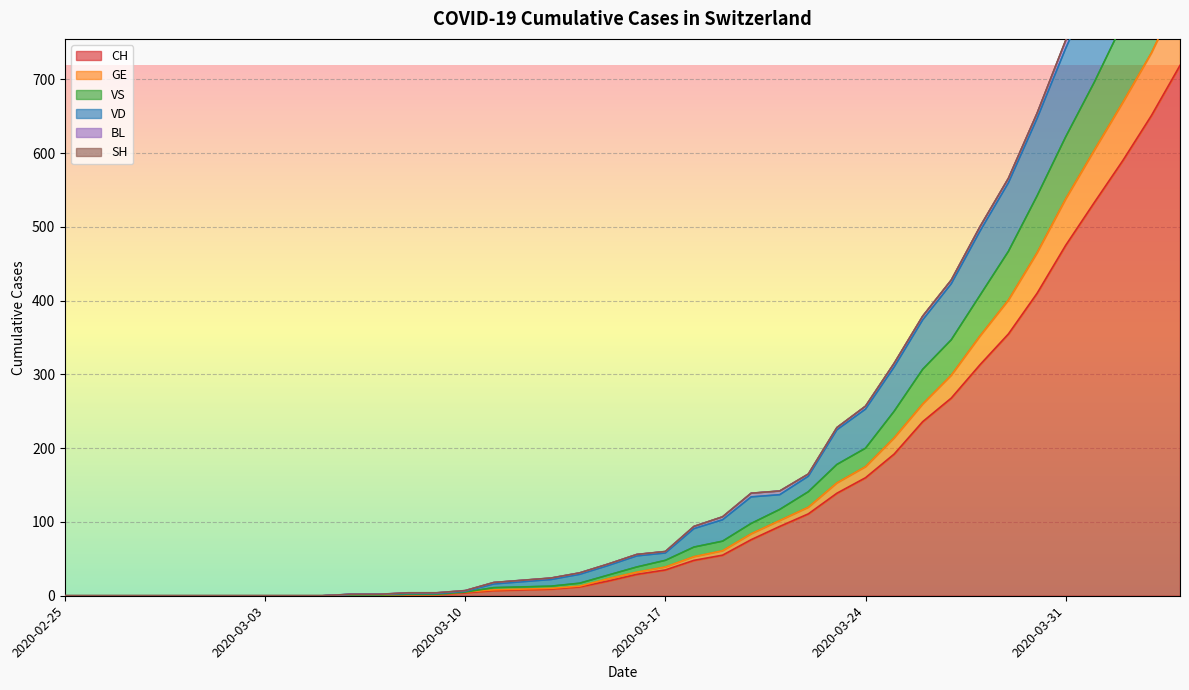

Where is VD nearest to the value 560?

2020-03-29